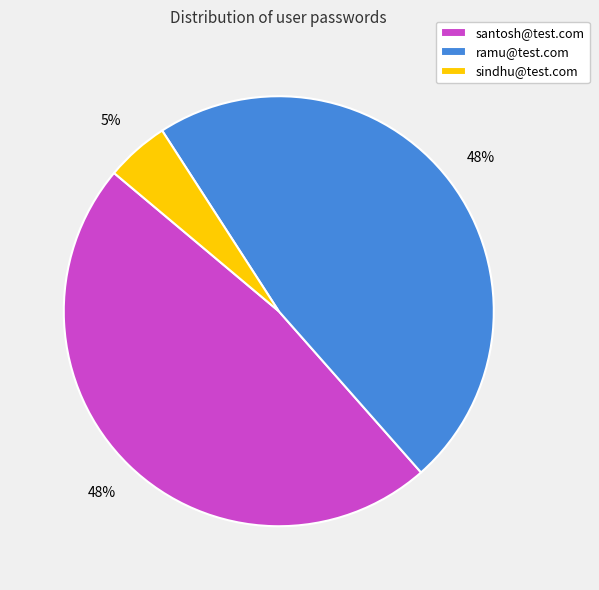

How many segments does this pie chart have?

3